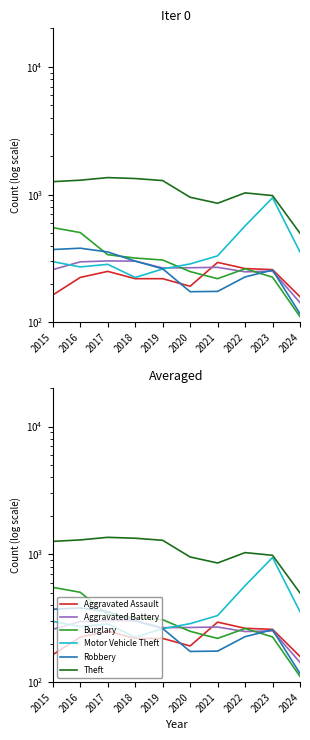

What is the value of the Burglary point at the 3rd from the left?

339